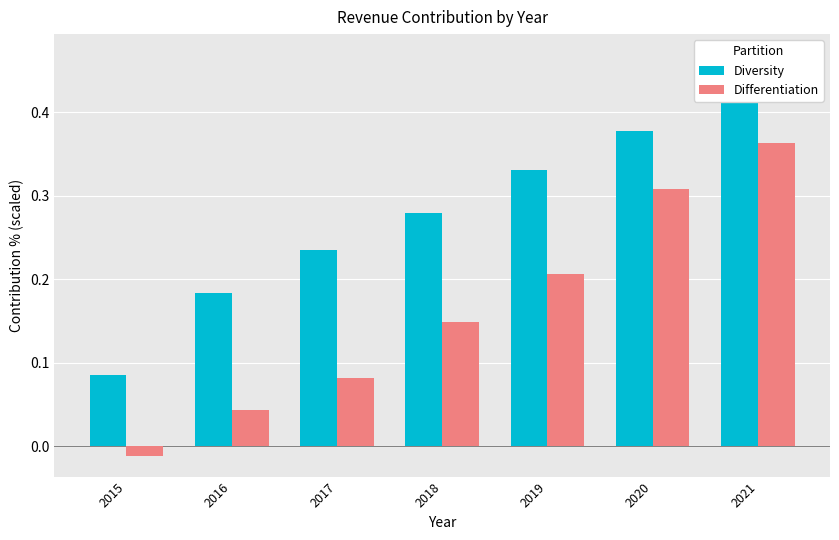

The value of Diversity at 2019 is 0.5. True or false?

False